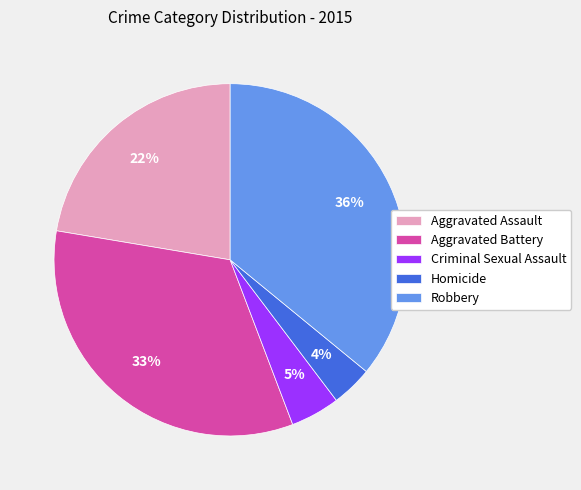

What percentage is the Aggravated Battery slice, to the nearest percent?

33%